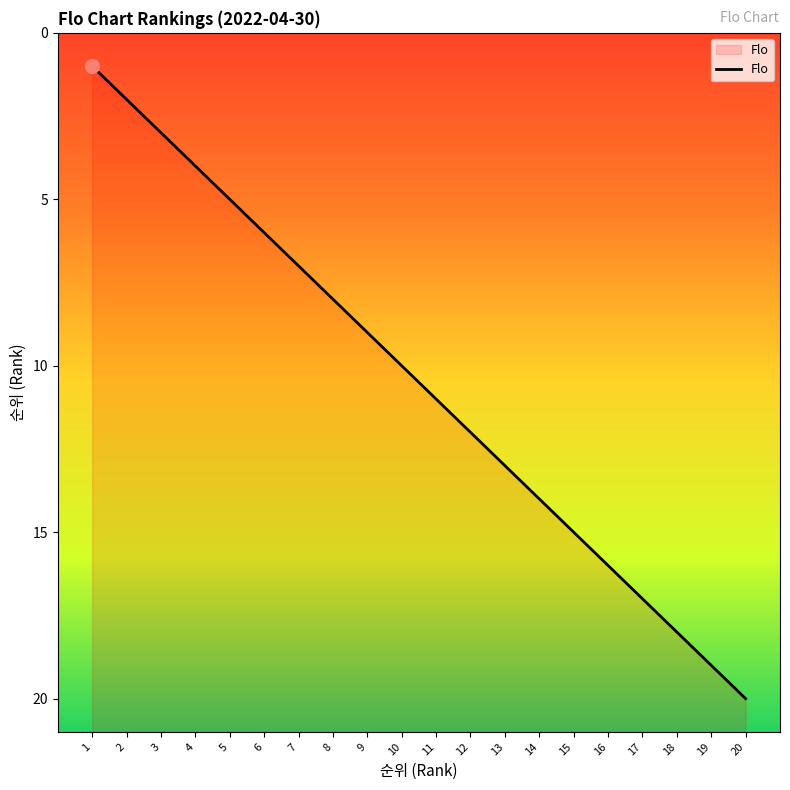

What is the value of the 14th point from the left?

14